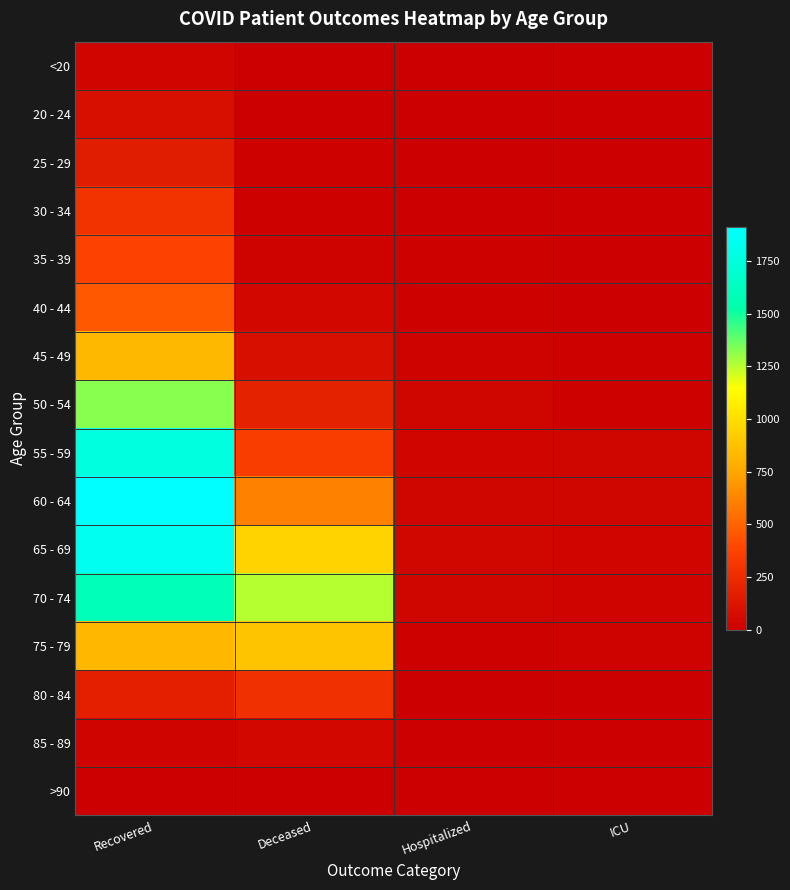

Which series changed the most between Recovered and ICU?

60 - 64